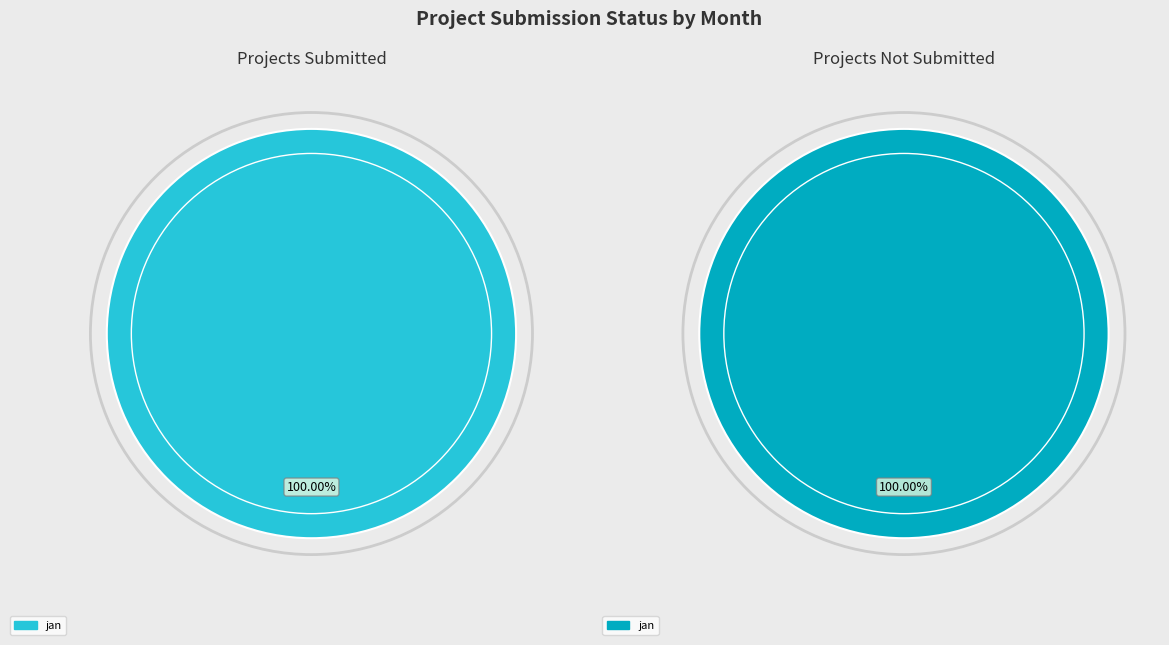

True or false: 6 accounts for 1% of the total.

False